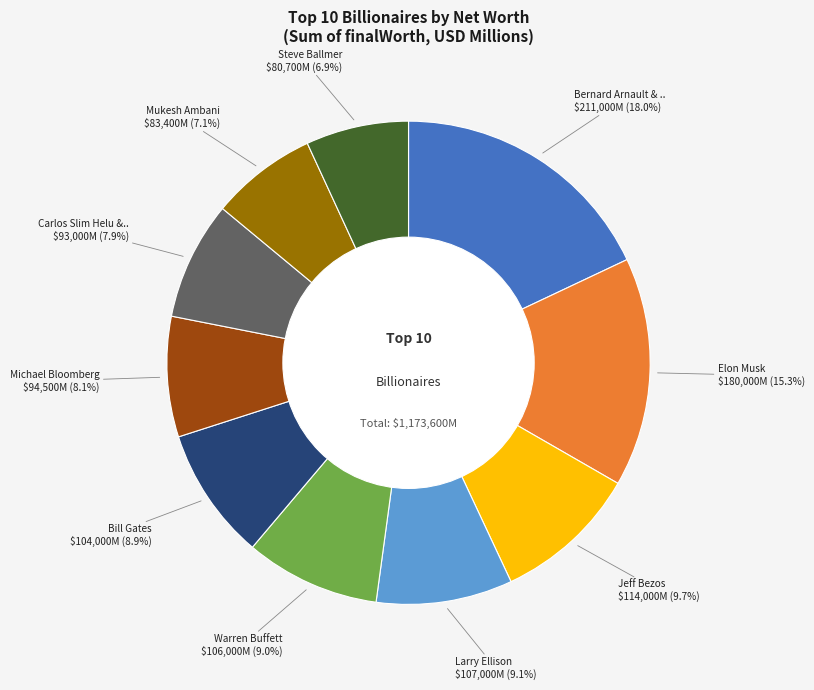

Is there any slice that represents more than half of the pie?

No